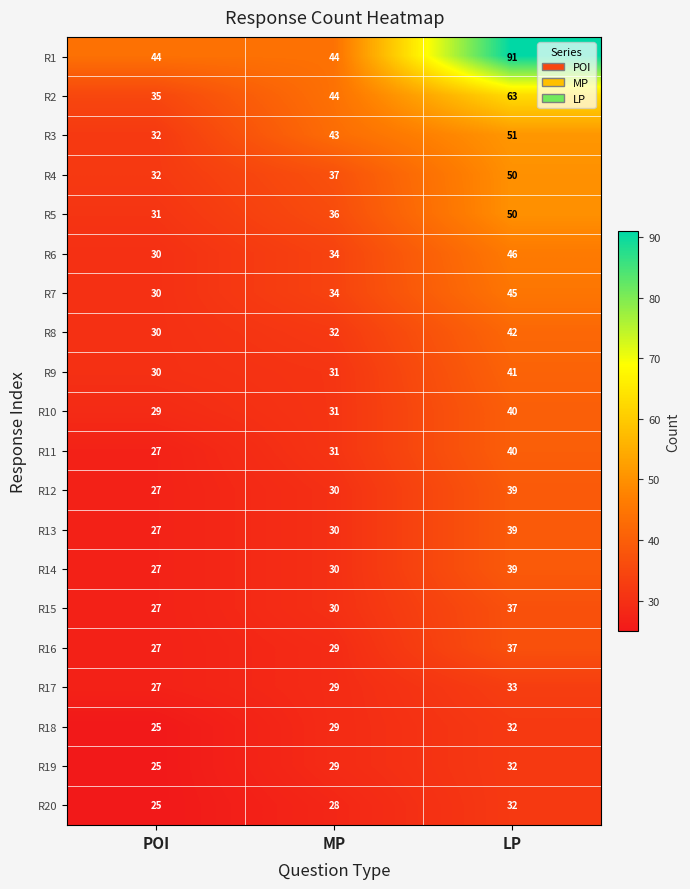

Which category has the highest value in the R18 series?

LP